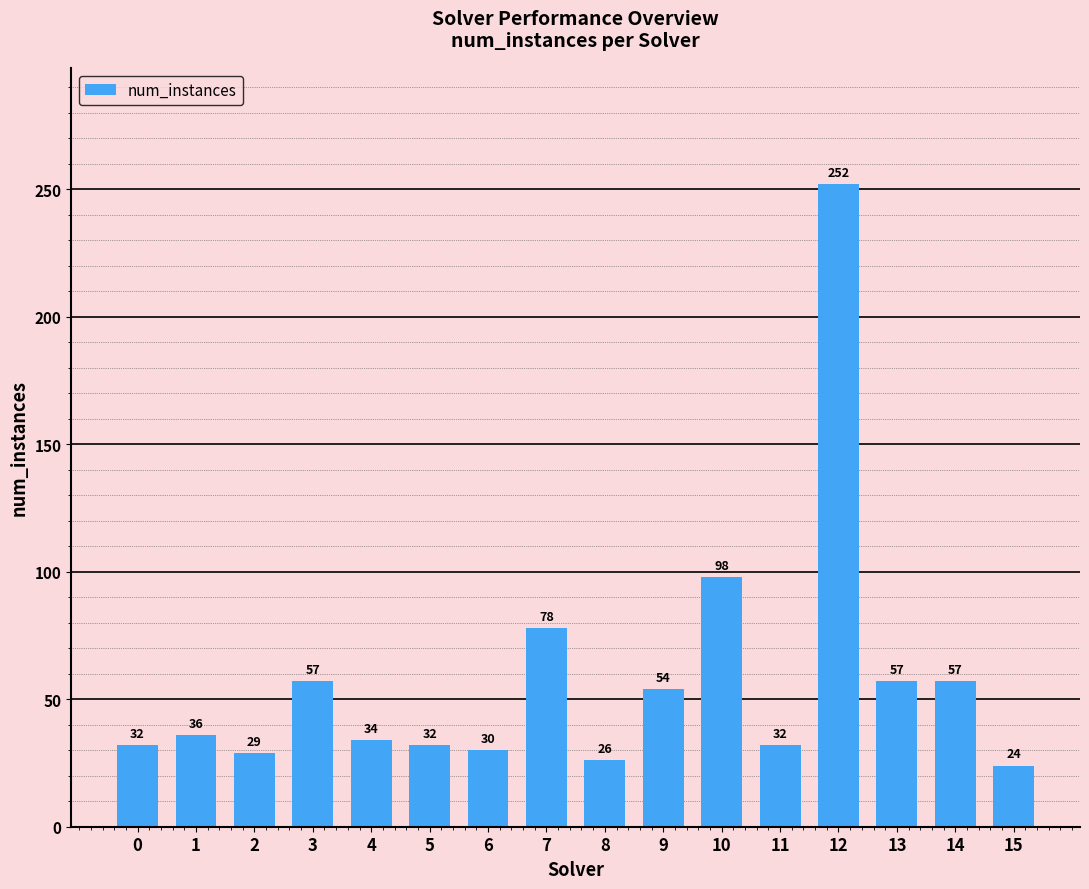

What is the difference between the maximum and second lowest values?

226